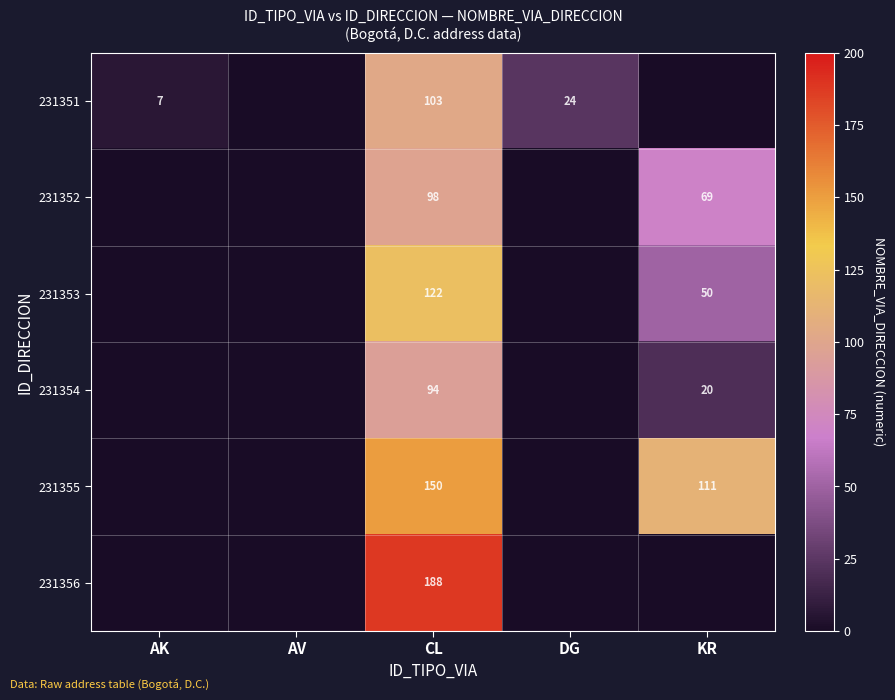

Count the number of data series in this chart.

6